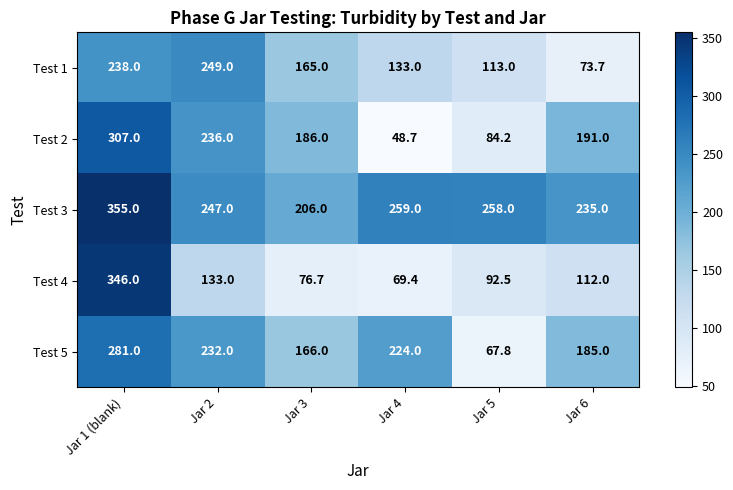

What is the smallest value displayed?

48.7